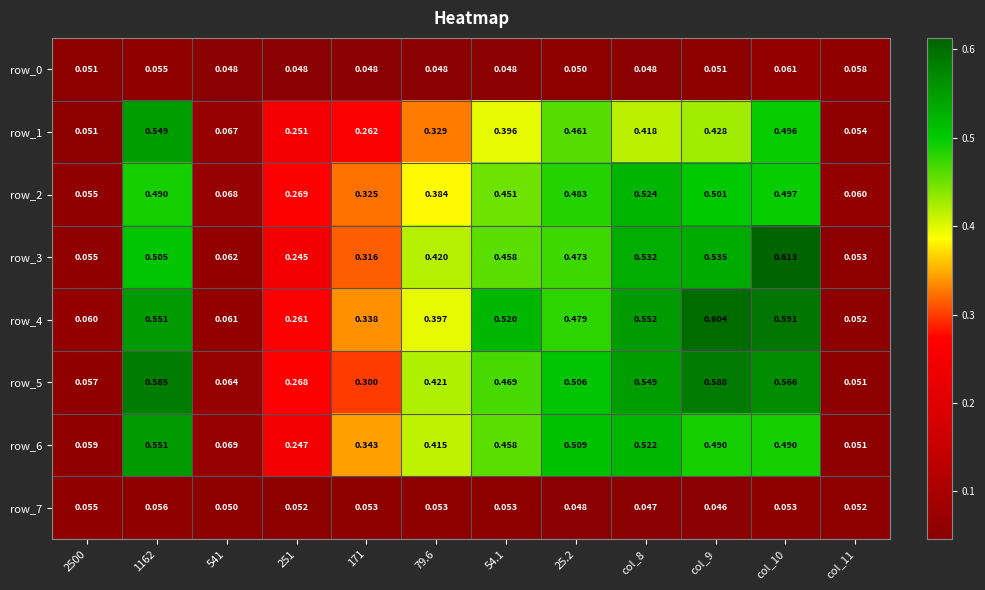

Is the value of row_4 at col_11 greater than the value of row_5 at 25.2?

No